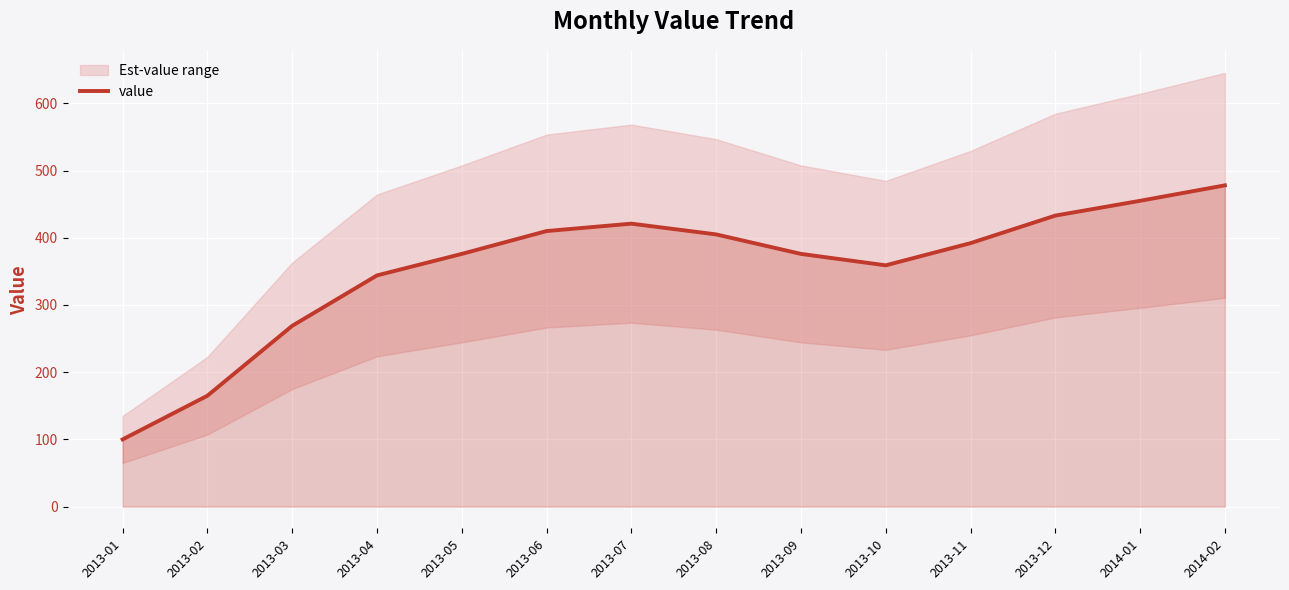

Reading left to right, what are all the values shown in this chart?

100	165	269	344	376	410	421	405	376	359	392	433	455	478